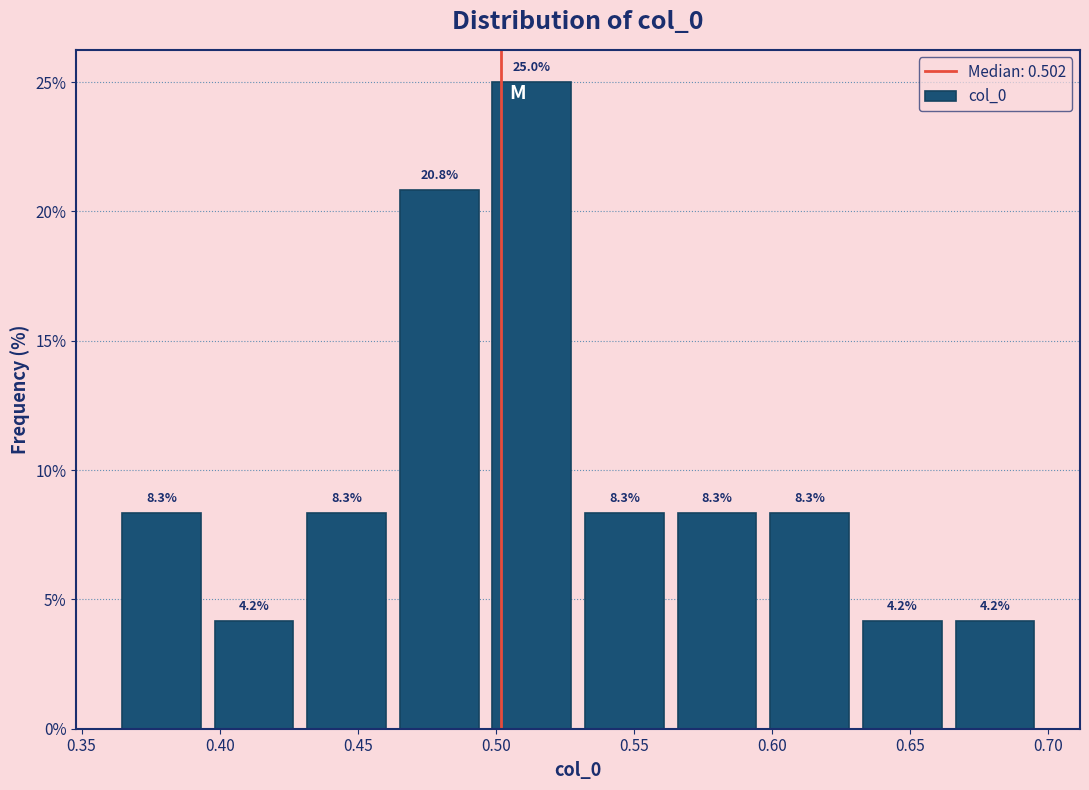

Which range on the x-axis has the tallest bar?

0.495 to 0.530